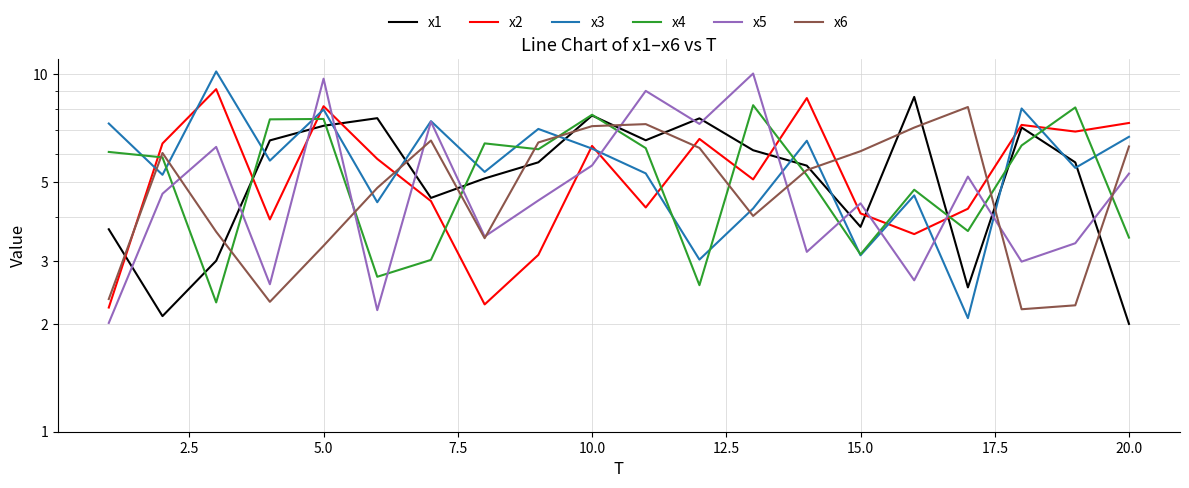

What is the difference between the highest and lowest values at 20.0?

5.3